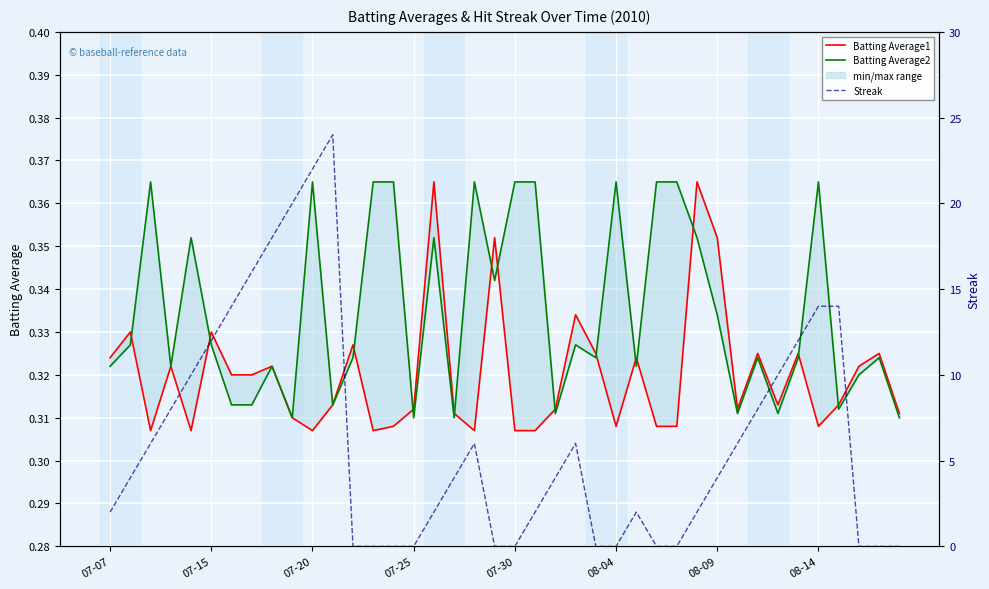

True or false: Streak has a value of 10.0 at 33.

True